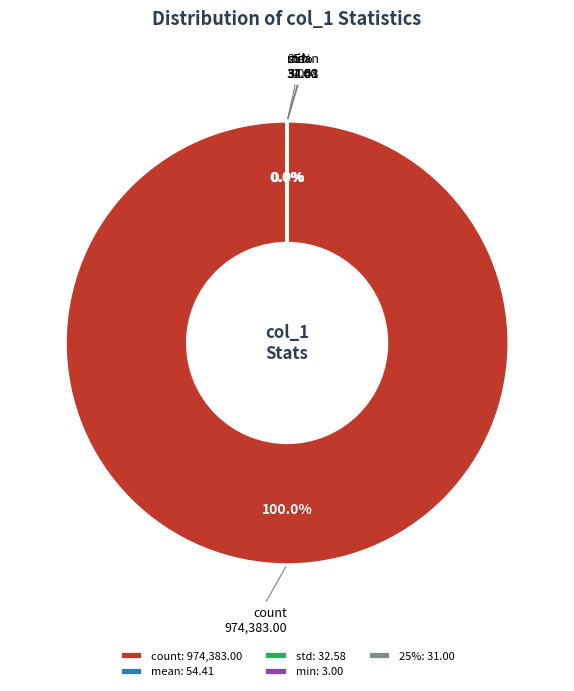

What percentage is NOT represented by std?

100.0%